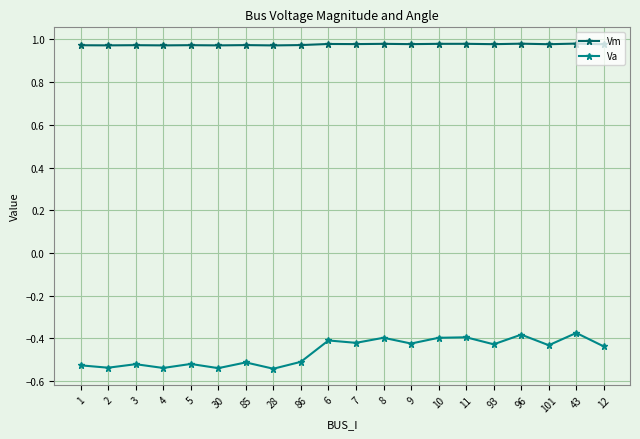

At which category does Va reach its first local peak?

3